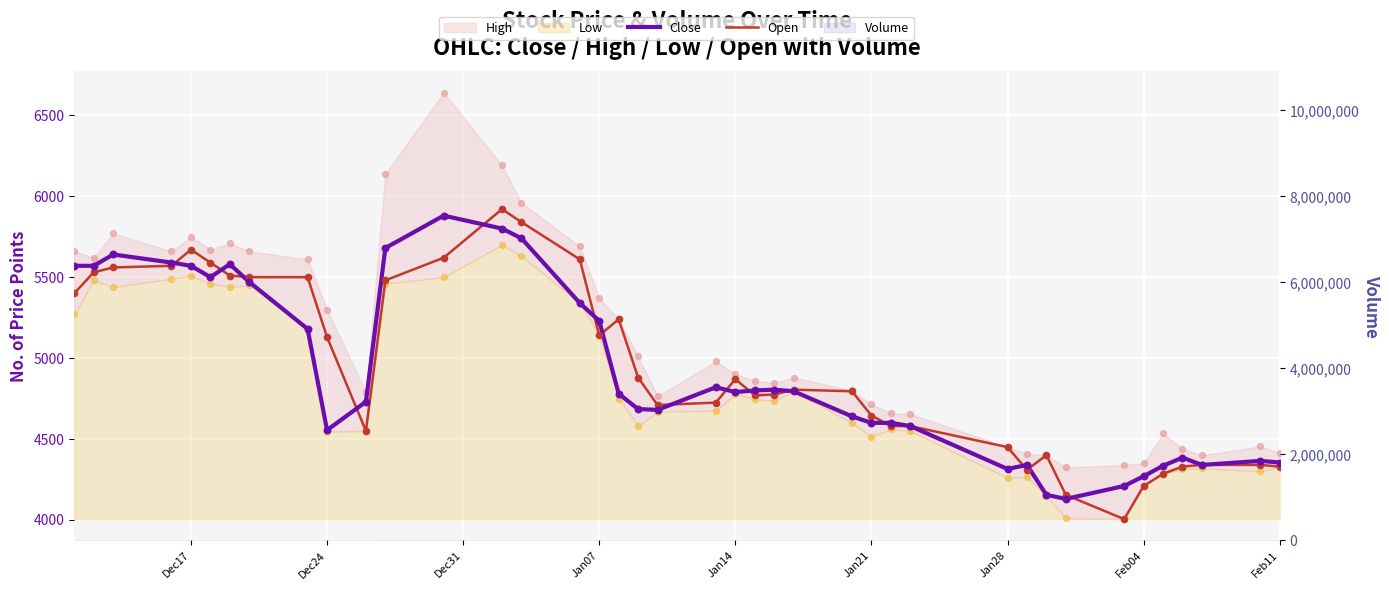

Which series has the largest total across all categories?

Open